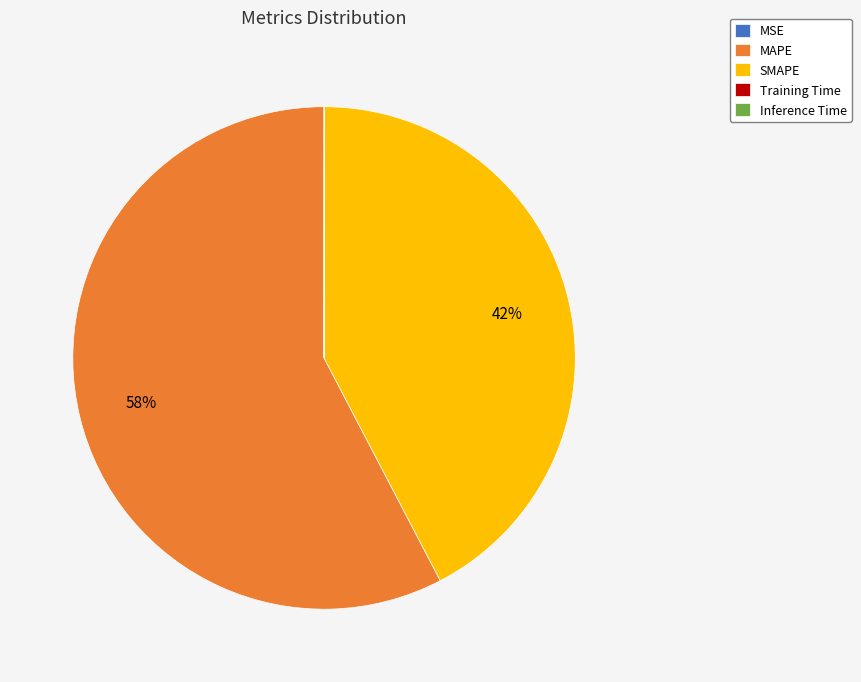

What is the majority slice?

MAPE